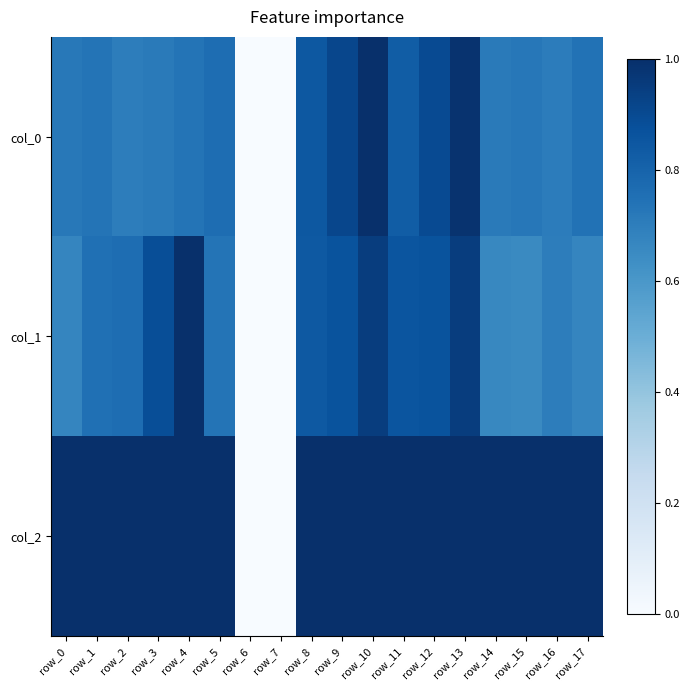

What is the difference between the highest and lowest values at row_12?

0.1